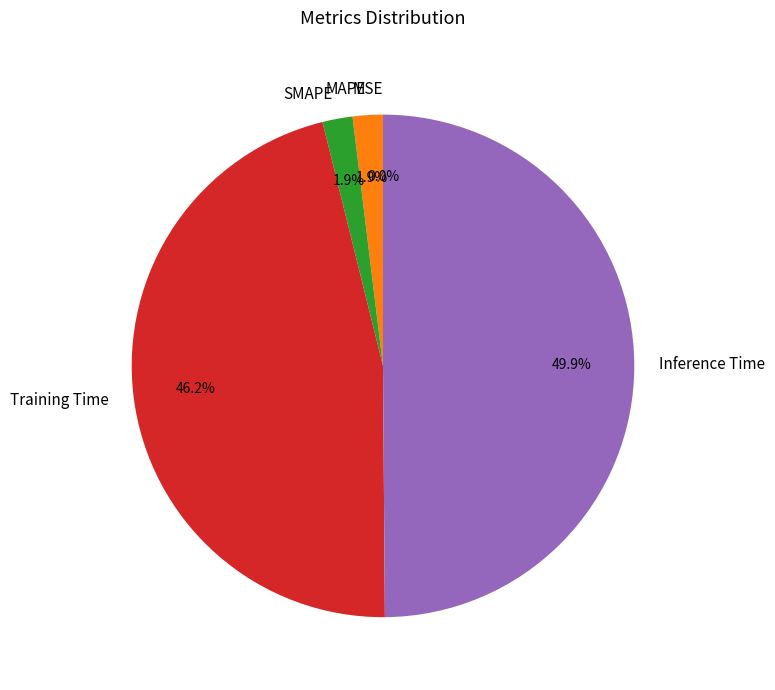

Which category has the smallest portion of the pie?

MSE